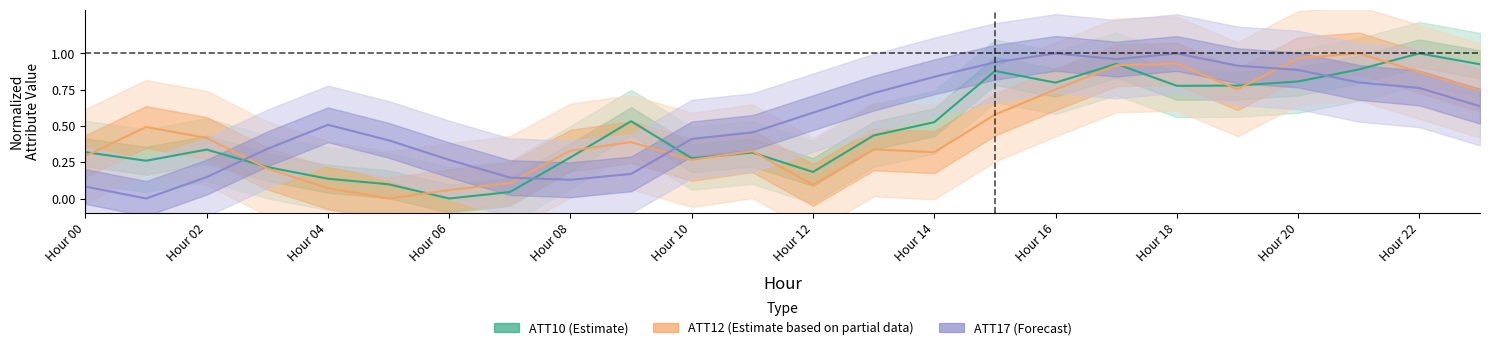

How many data points in ATT17 (Forecast) are above 0?

23